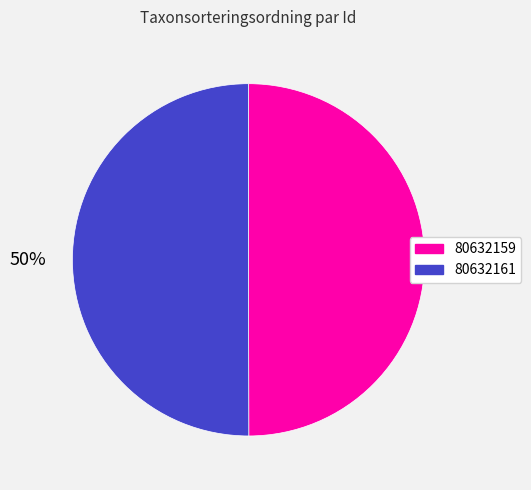

Combined, do 80632159 and 80632161 account for over 50%?

Yes